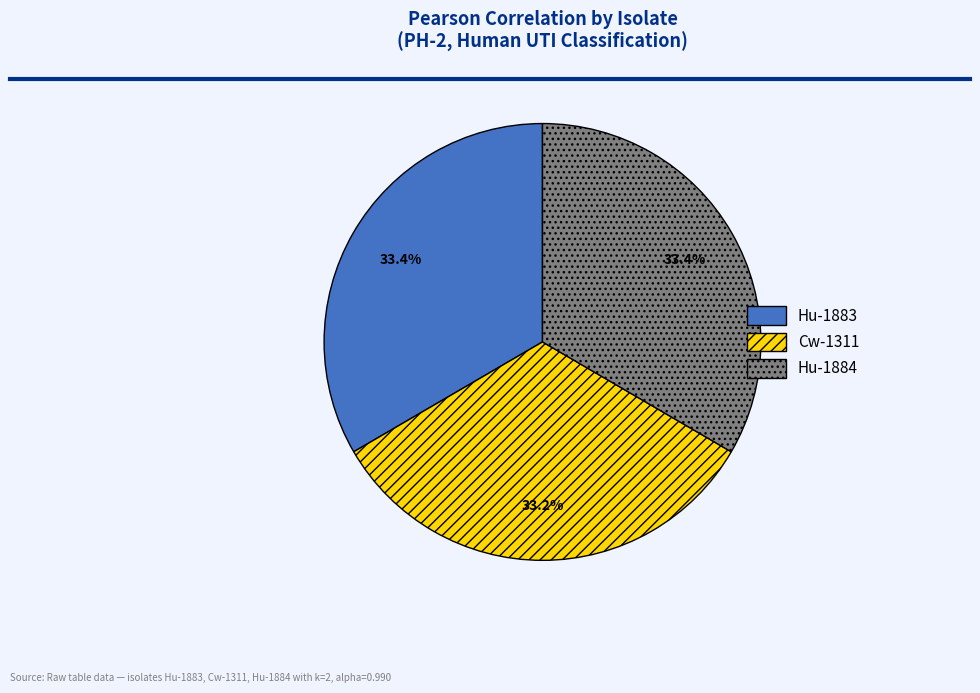

What percentage is NOT represented by Hu-1883?

66.6%